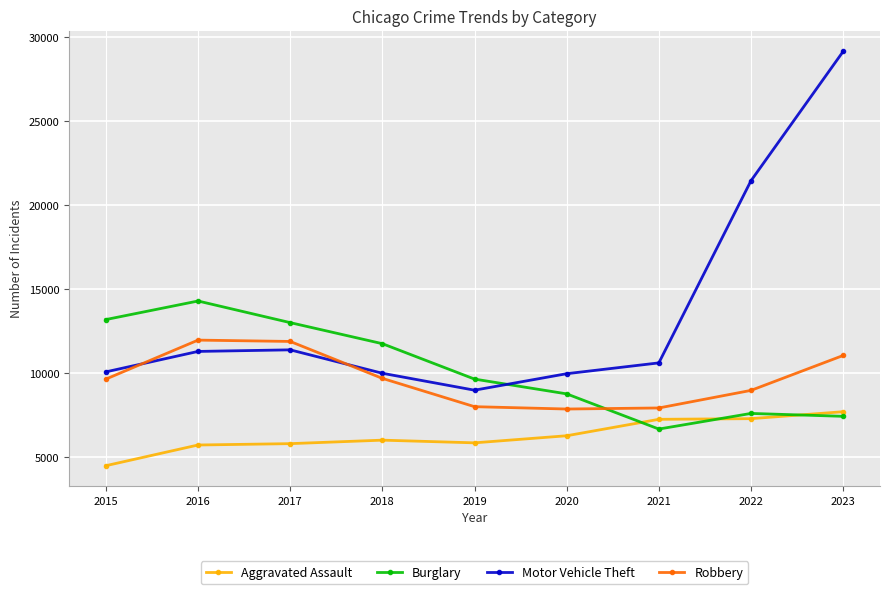

Where is the first local minimum for Motor Vehicle Theft?

2019